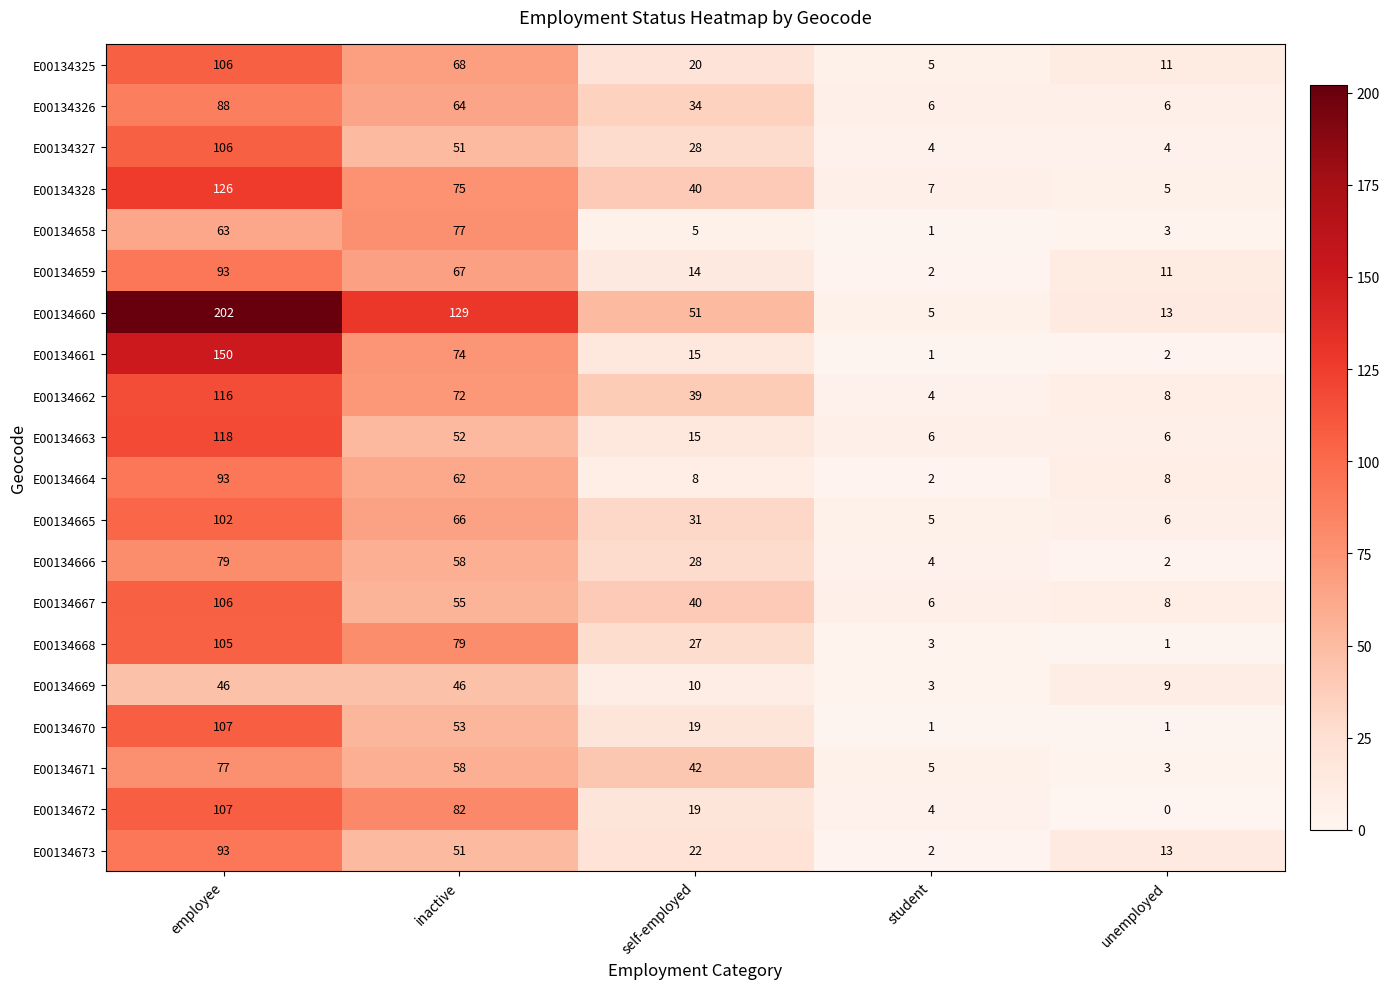

List the labels in order of E00134672 value, largest first.

employee, inactive, self-employed, student, unemployed